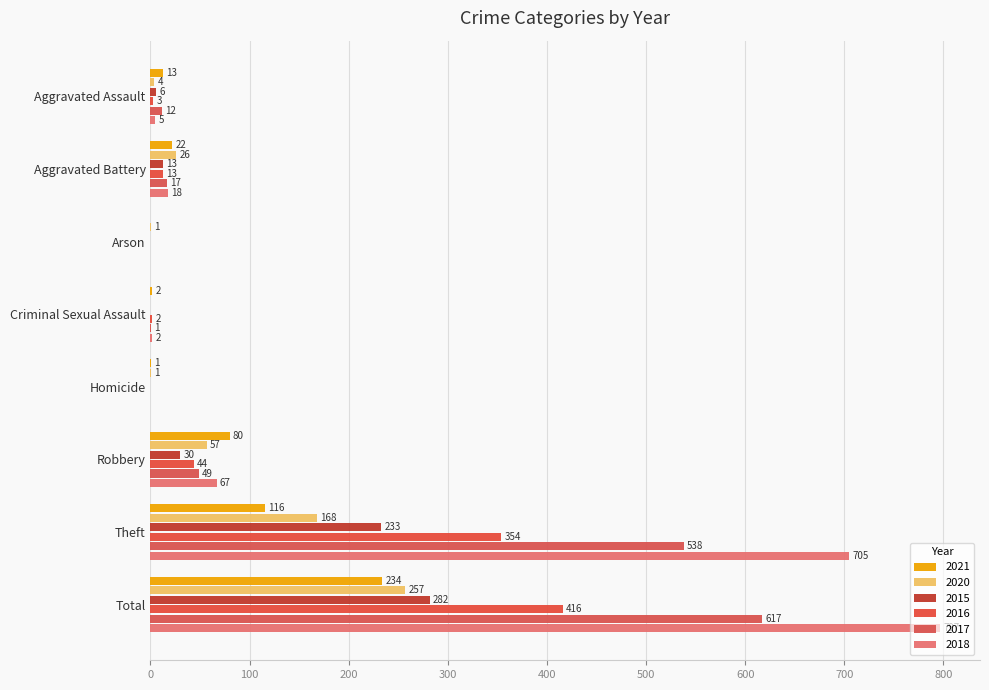

What is the sum of all 2017 values?

1234